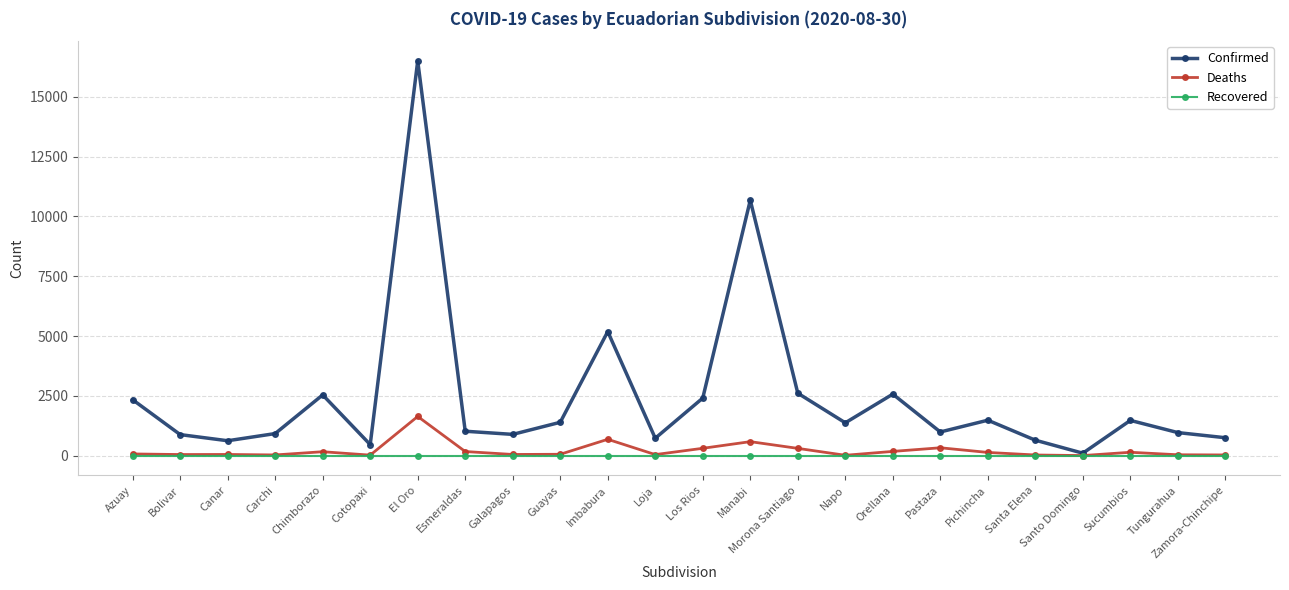

True or false: Deaths has more than 2 points higher than both neighbors.

True